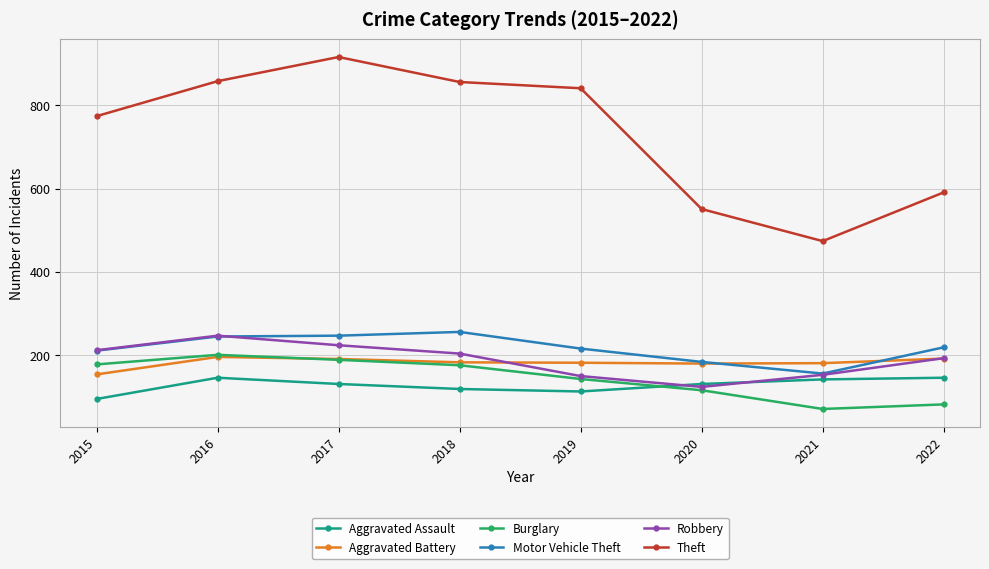

True or false: Aggravated Assault and Motor Vehicle Theft cross at least once.

False